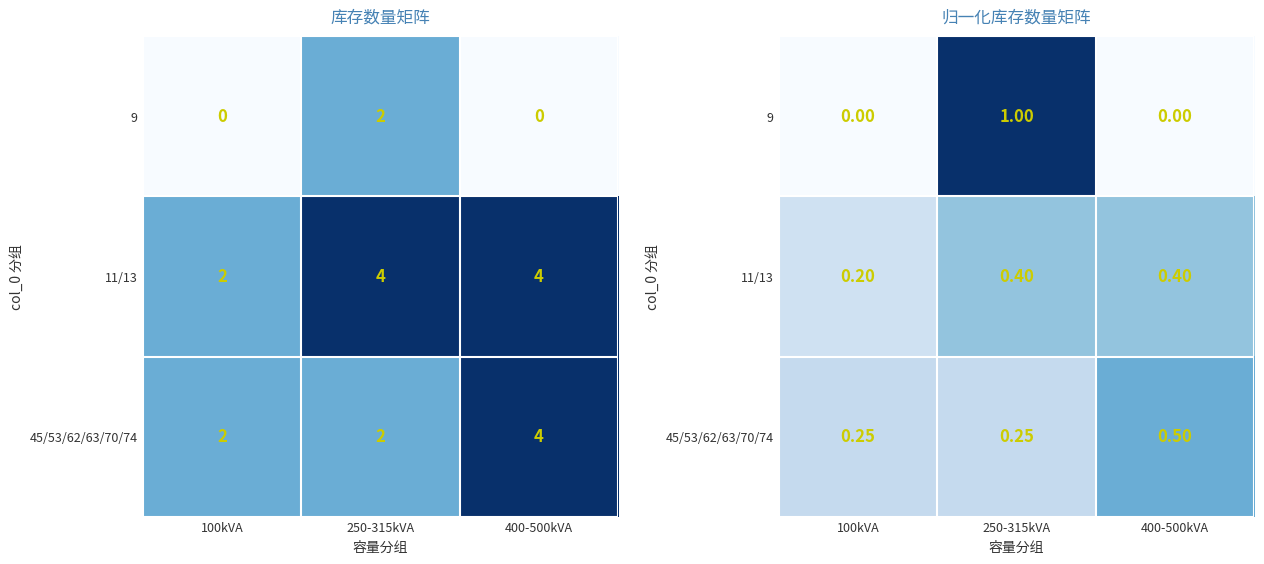

What is the sum of all 11/13 values?

1.0